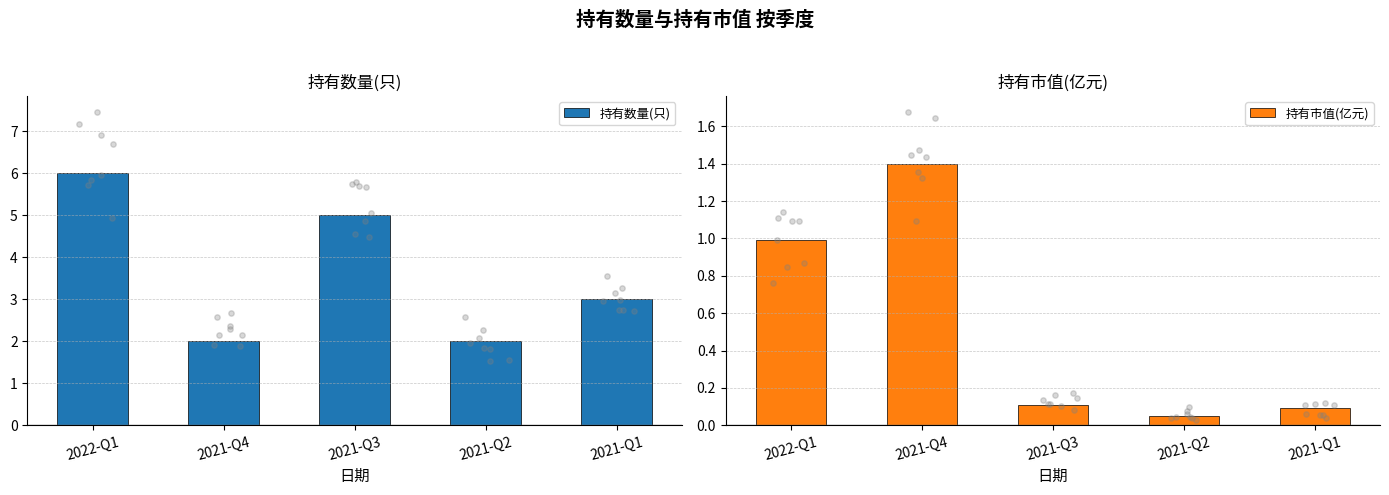

Which series reaches the maximum Y coordinate?

持有数量(只)